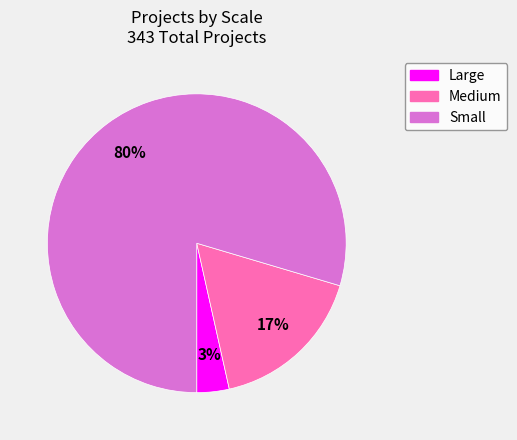

Is there any slice that represents more than half of the pie?

Yes